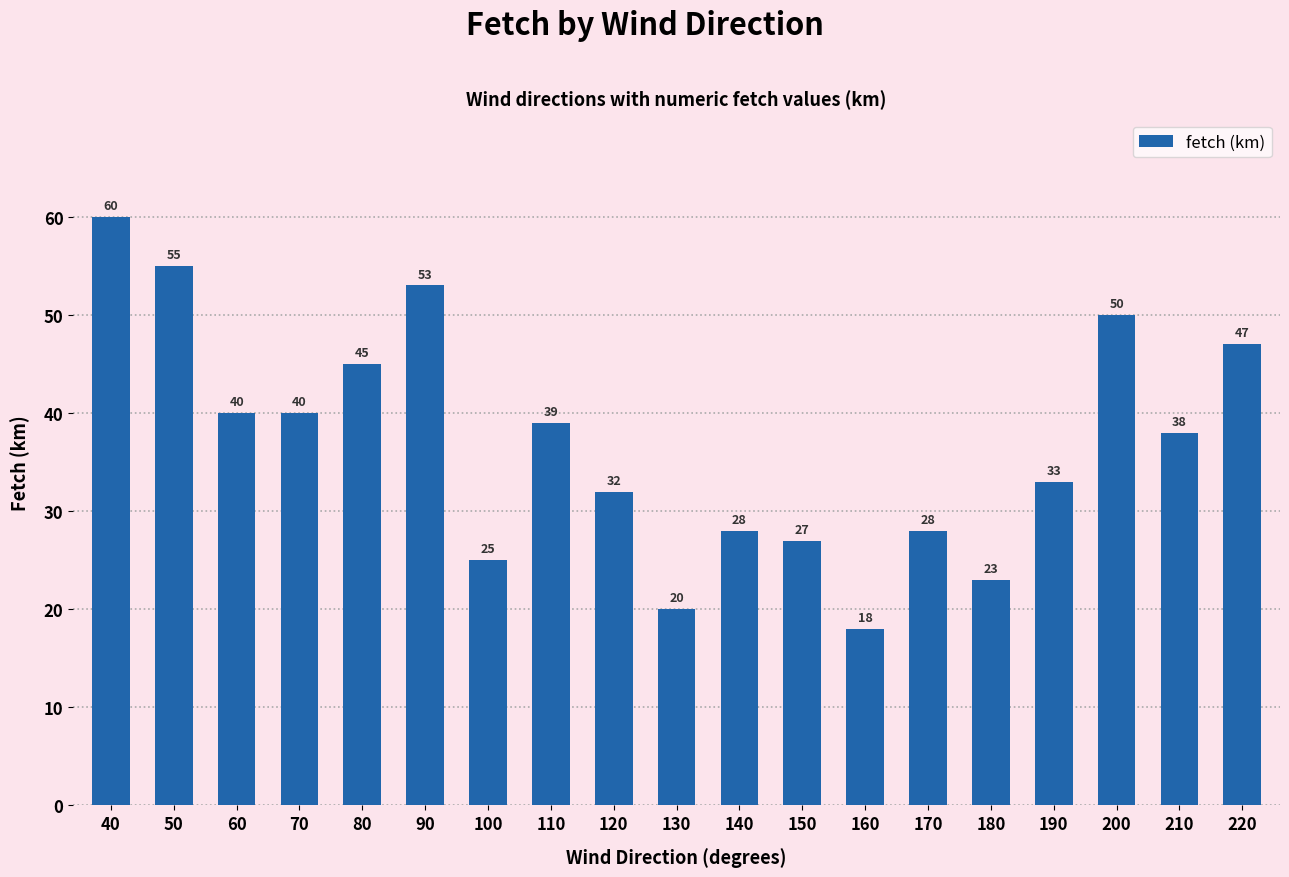

What is the change in value from 110 to 150?

-12